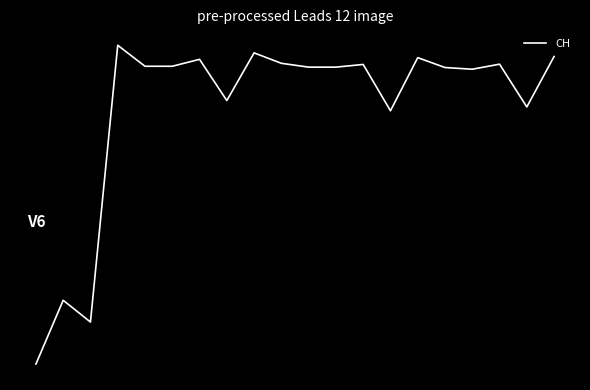

Rank the categories by value from highest to lowest.

3, 8, 19, 14, 6, 9, 17, 12, 5, 4, 10, 11, 15, 16, 7, 18, 13, 1, 2, 0